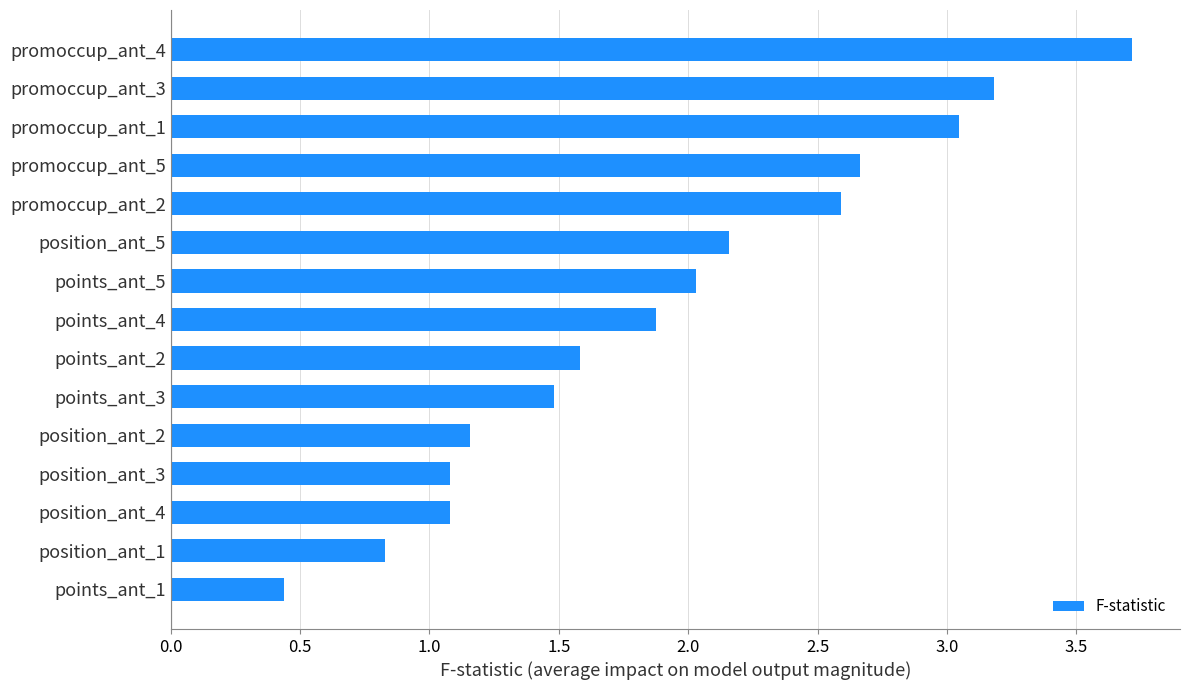

The value at promoccup_ant_1 is 1.4. True or false?

False